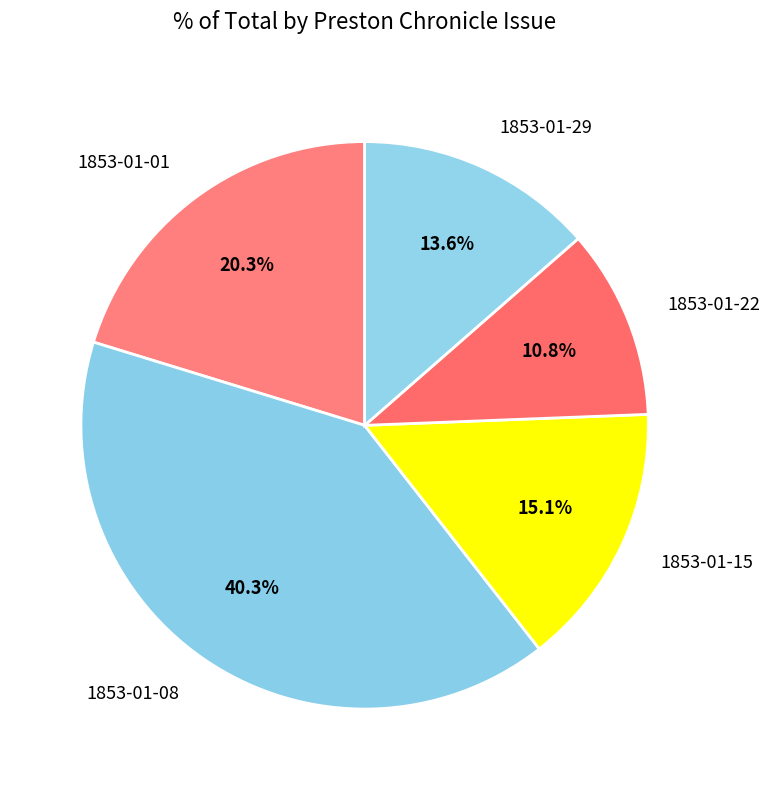

To the nearest percent, what is the average slice percentage?

20%